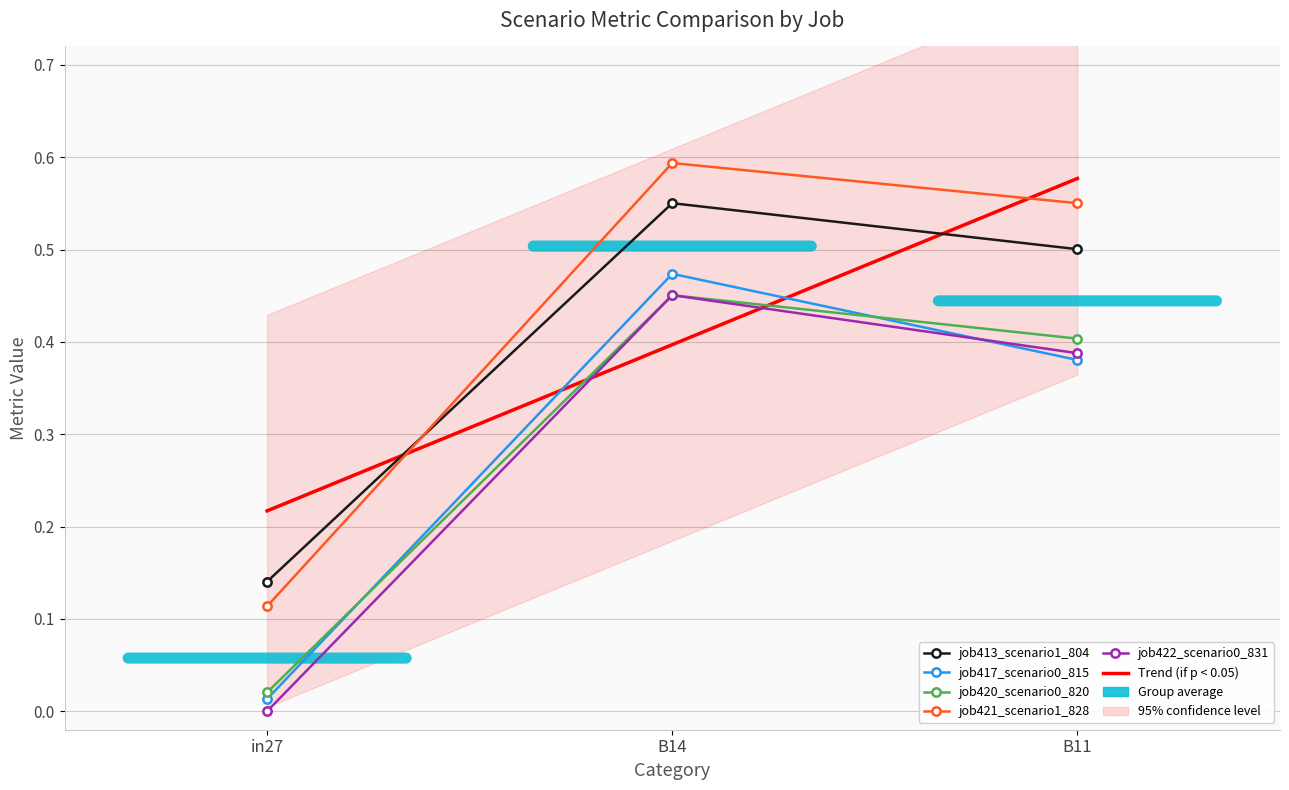

What are all the series names shown in the legend?

job413_scenario1_804, job417_scenario0_815, job420_scenario0_820, job421_scenario1_828, job422_scenario0_831, Trend (if p < 0.05)